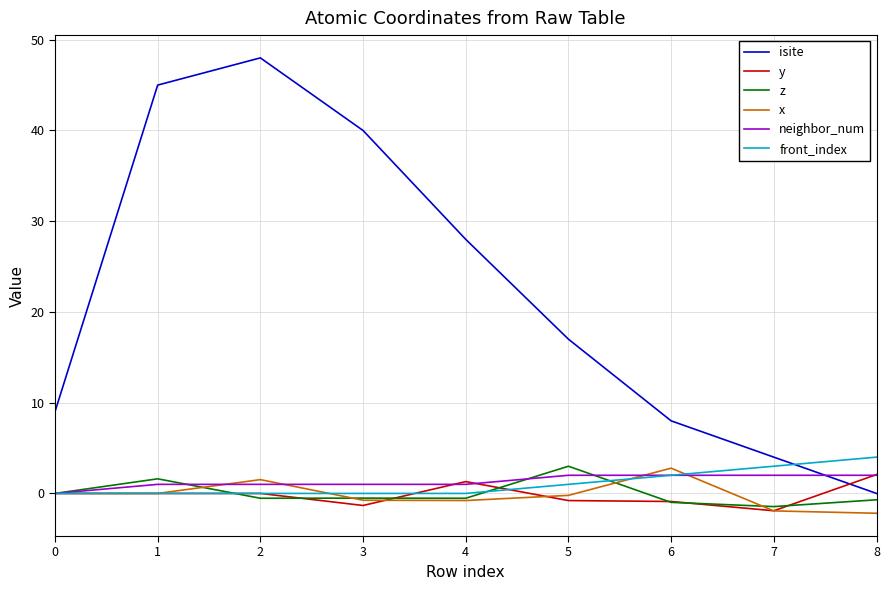

The value of x at 8 is -2.2. True or false?

True